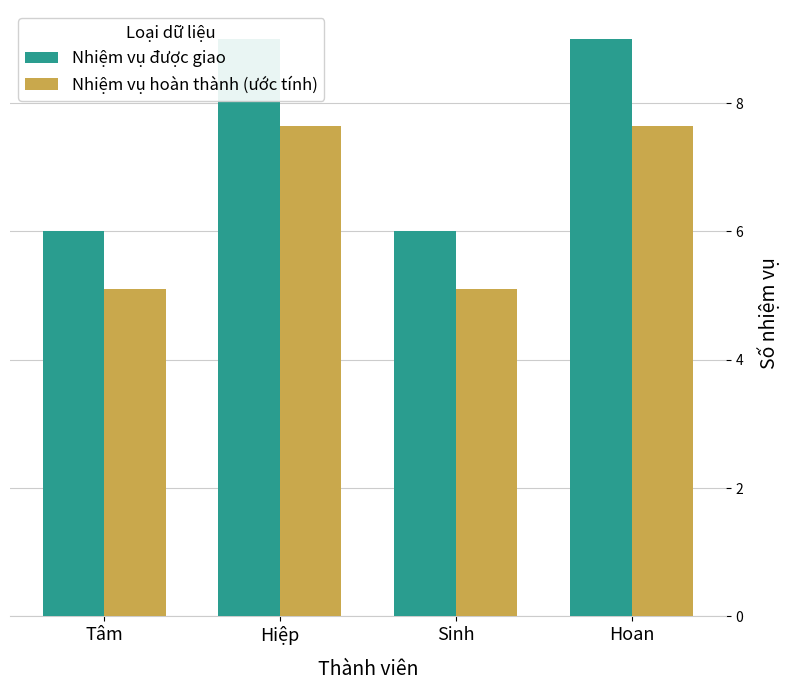

List the series in order of their peak value, highest first.

Nhiệm vụ được giao, Nhiệm vụ hoàn thành (ước tính)